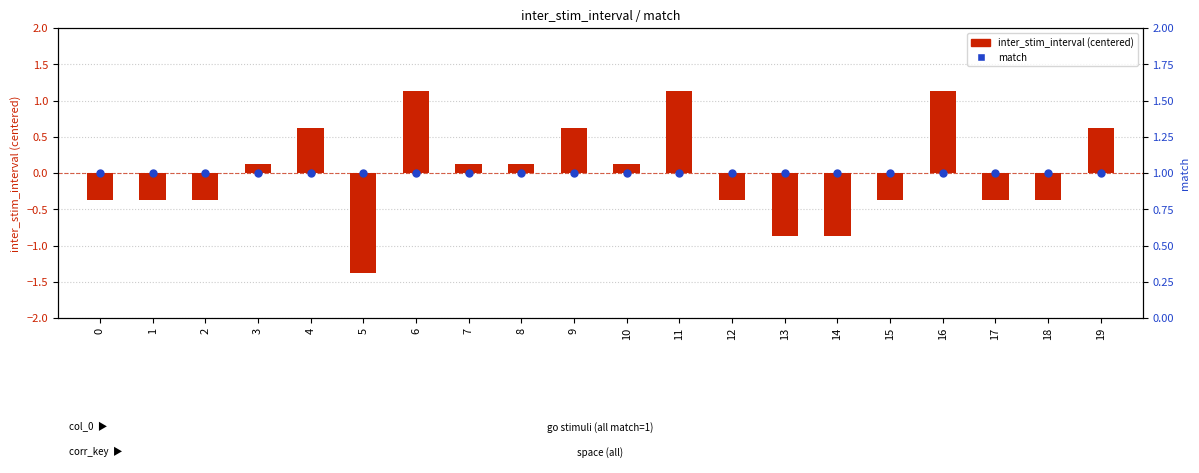

Which series contains the lowest Y value?

inter_stim_interval (centered)